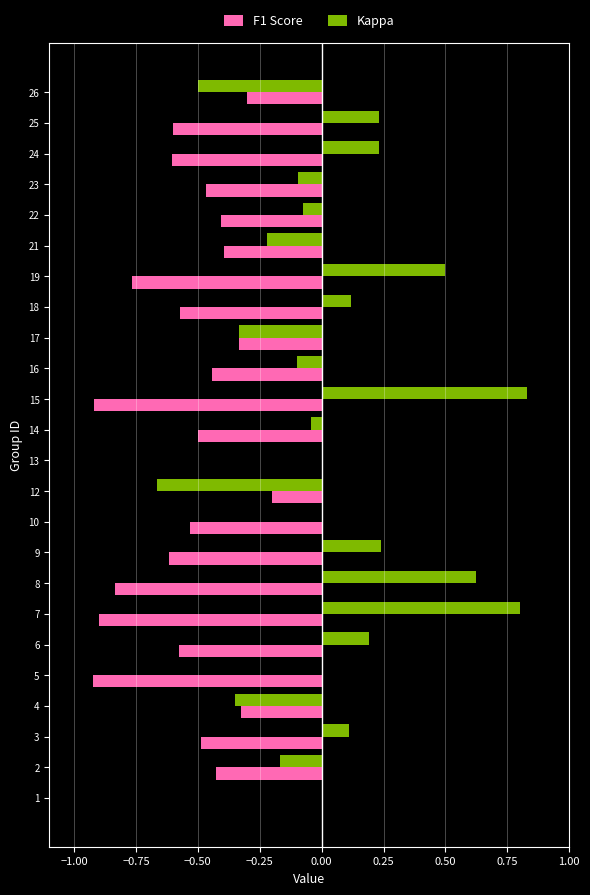

What is the sum of all F1 Score values?

-12.1